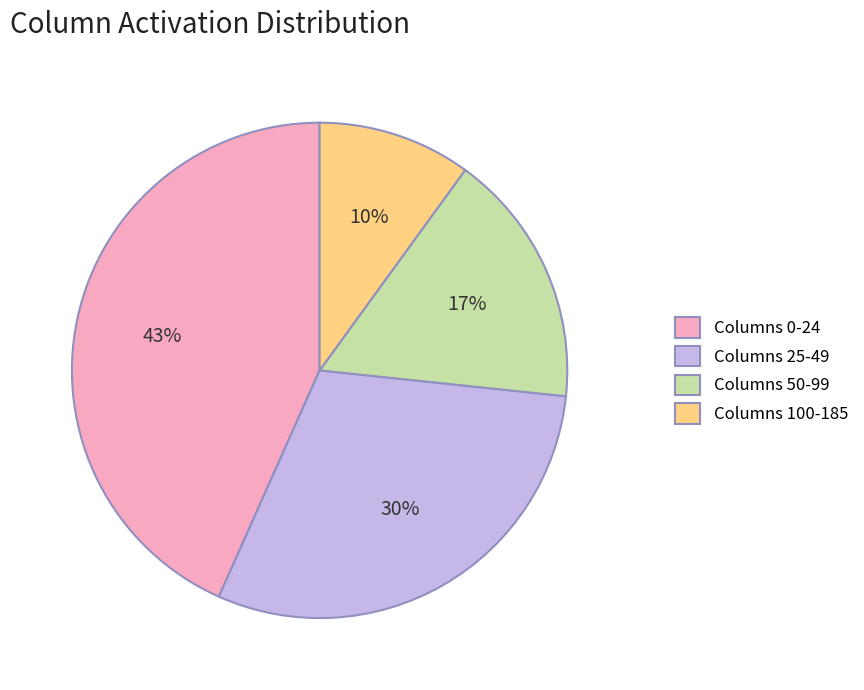

Is it true that Columns 25-49 is 37% of the pie?

False